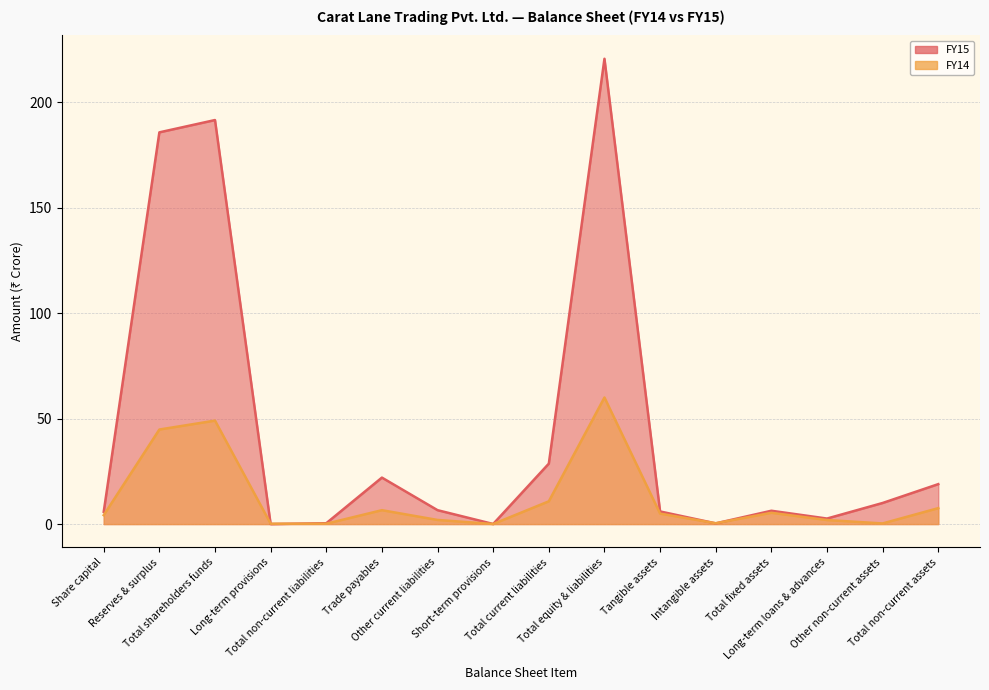

What is the approximate value of FY15 at Reserves & surplus?

185.7